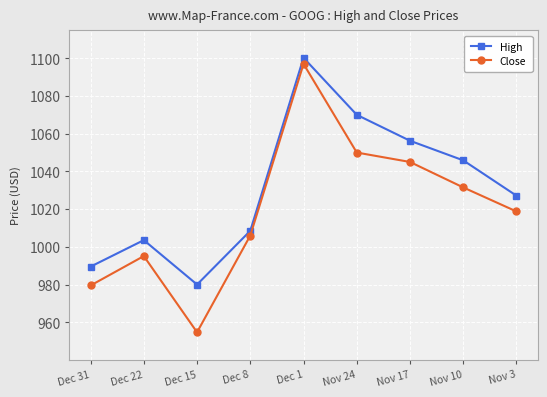

True or false: Close and High cross at least once.

False